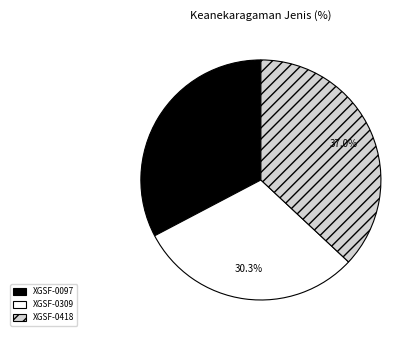

Between XGSF-0418 and XGSF-0097, which is larger?

XGSF-0418